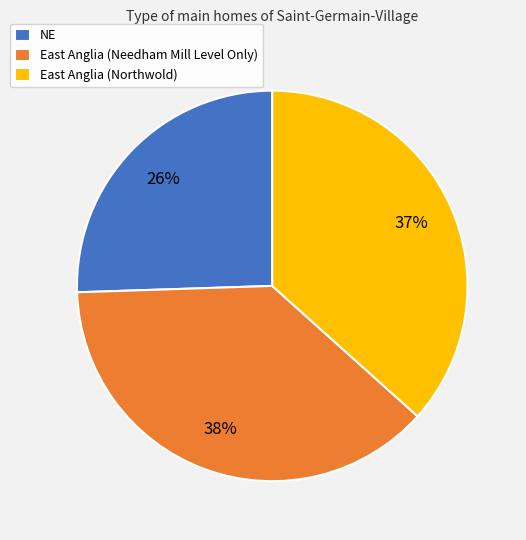

Combined, do East Anglia (Needham Mill Level Only) and East Anglia (Northwold) account for over 50%?

Yes